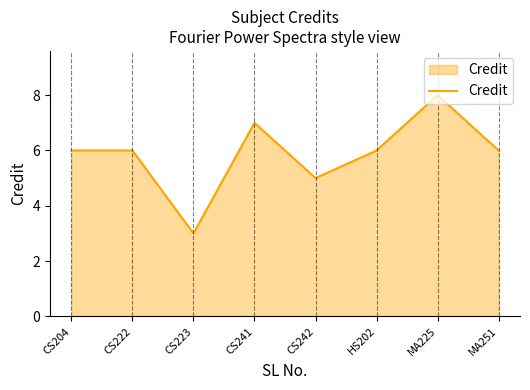

What is the sum of the values at HS202 and CS204?

12